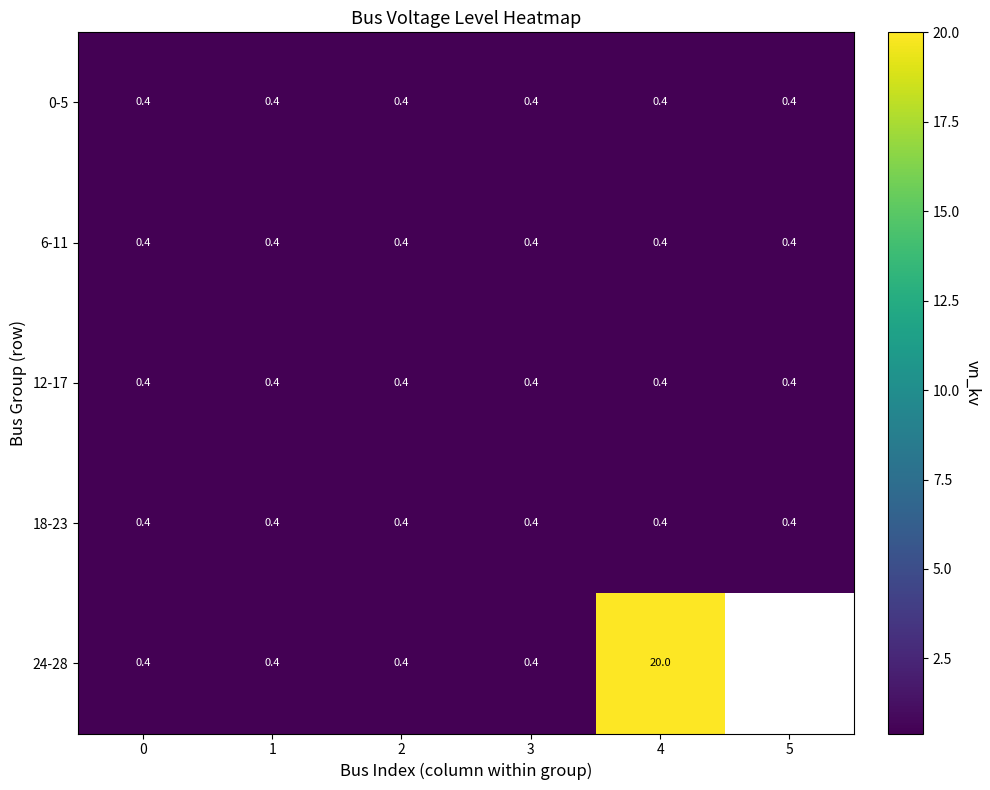

Between 3 and 4, which series saw the biggest shift?

24-28